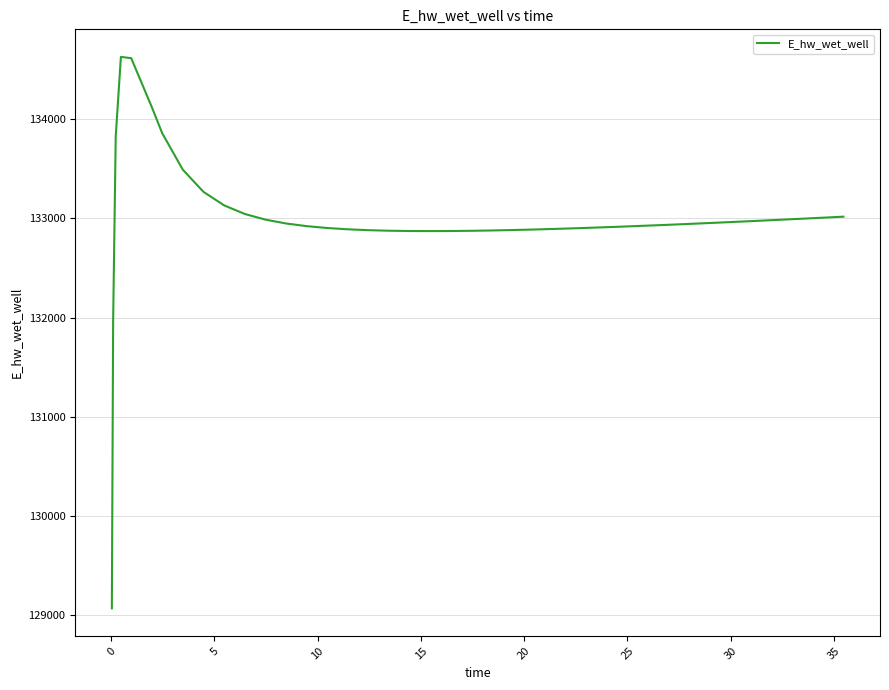

What is the difference between the maximum and minimum values?

5557.7